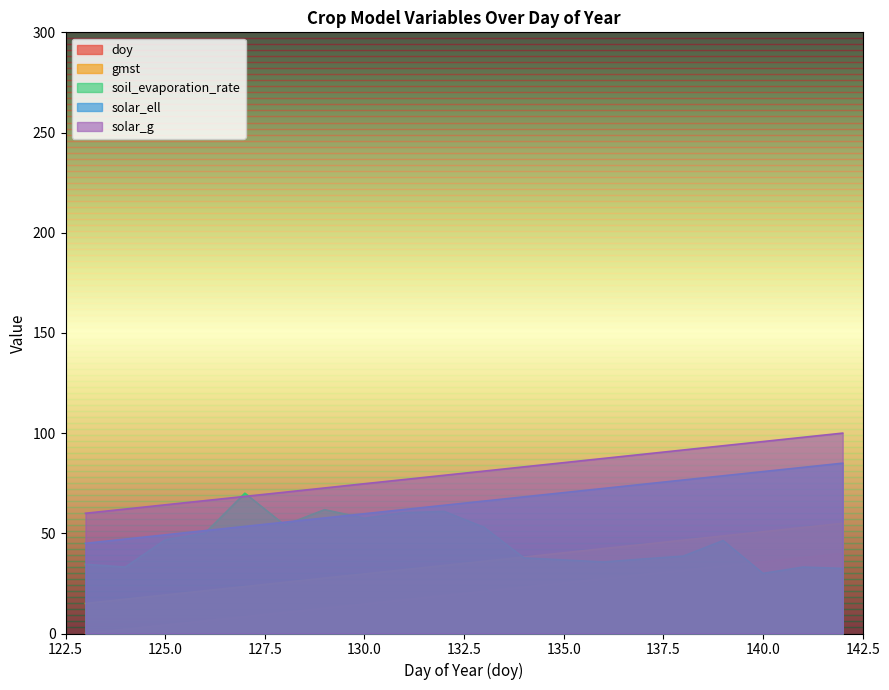

At which label is gmst closest to 35?

132